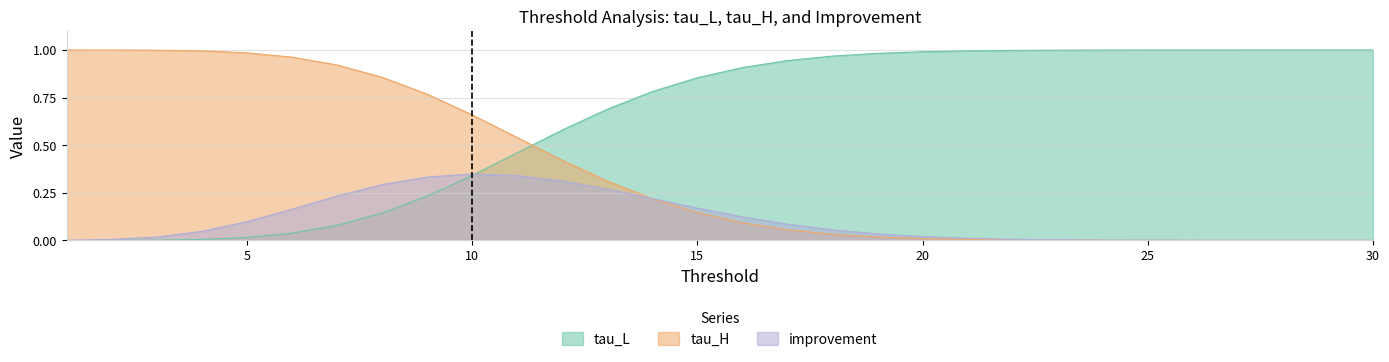

What is the maximum value shown in the chart?

1.0